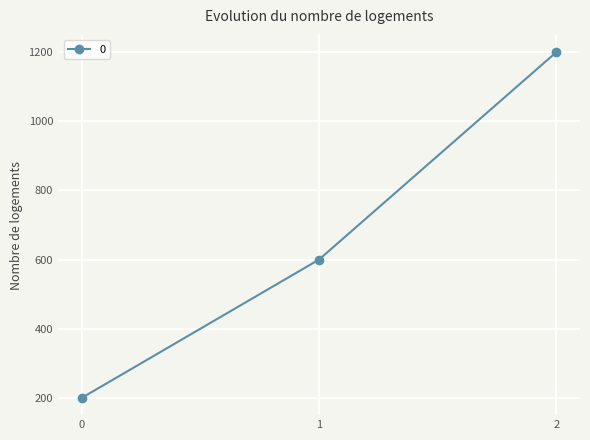

How many distinct data groups are displayed?

1